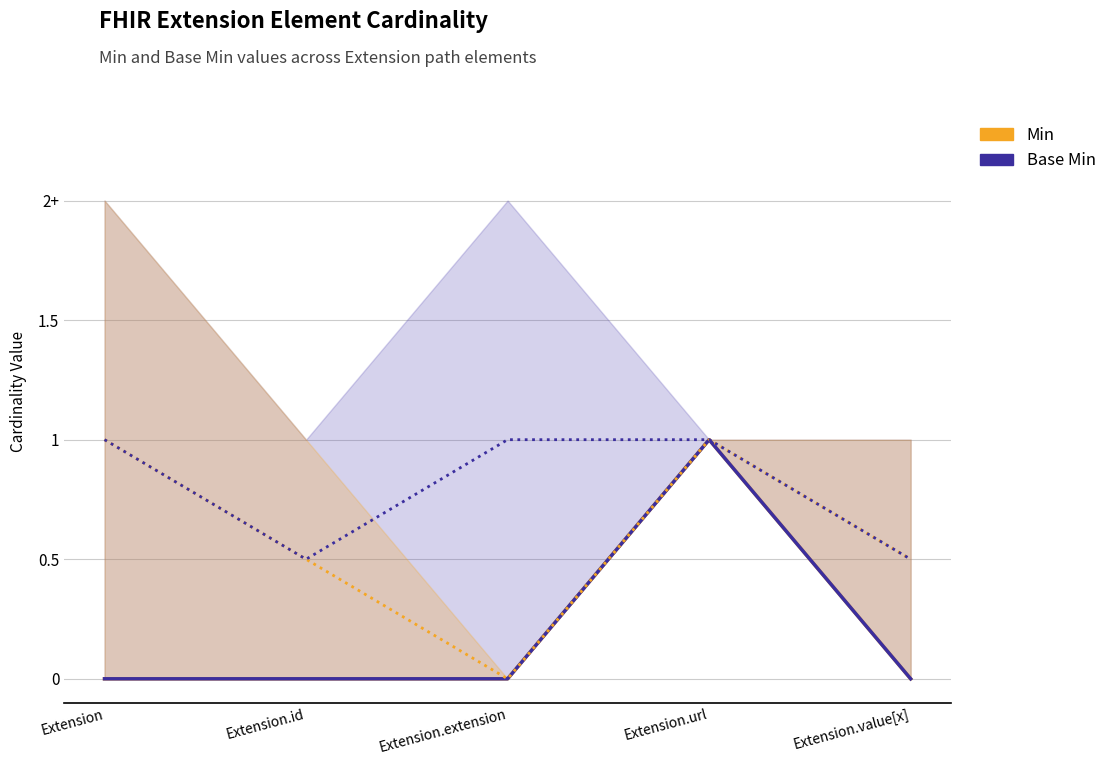

Where is Base Min nearest to the value 0?

Extension